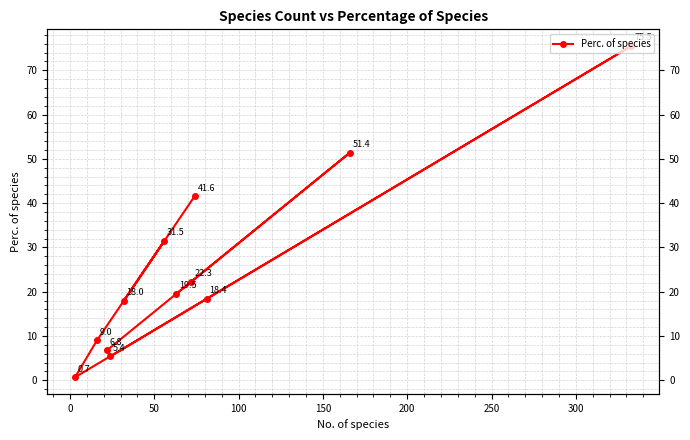

How many data points are less than 19?

6